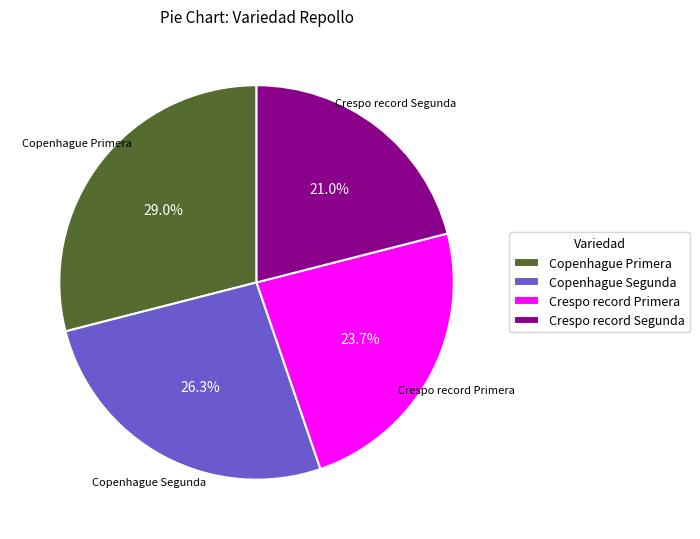

What is the total percentage of Crespo record Primera and Copenhague Segunda?

50.0%